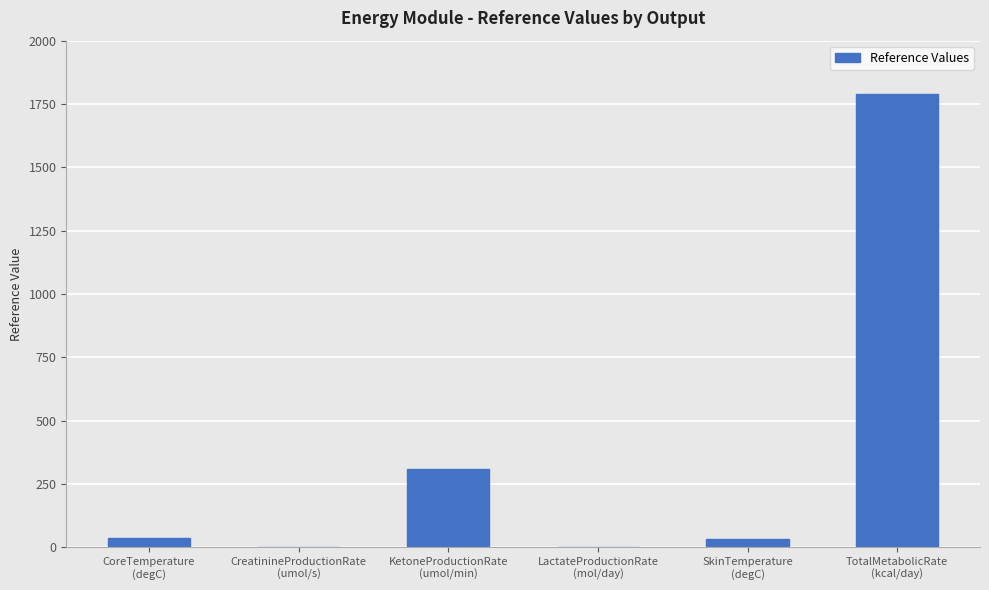

At which category does the chart reach its peak across all series?

TotalMetabolicRate
(kcal/day)